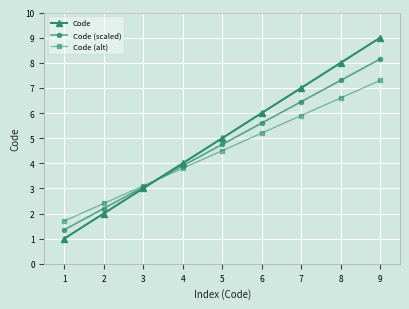

True or false: Code (scaled) and Code cross at least once.

True